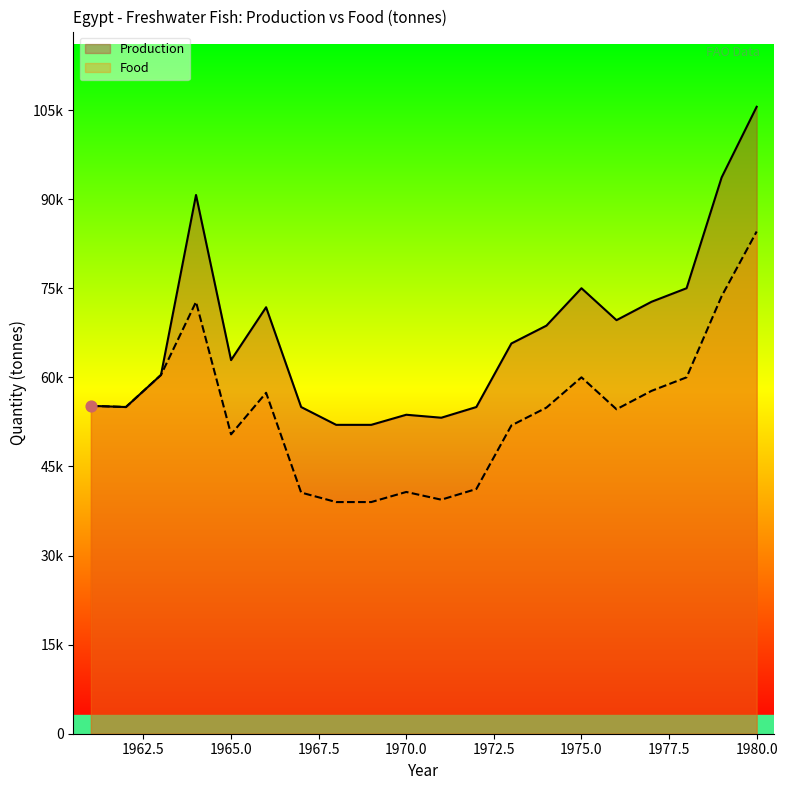

What is the total value across all series at 1966?

129200